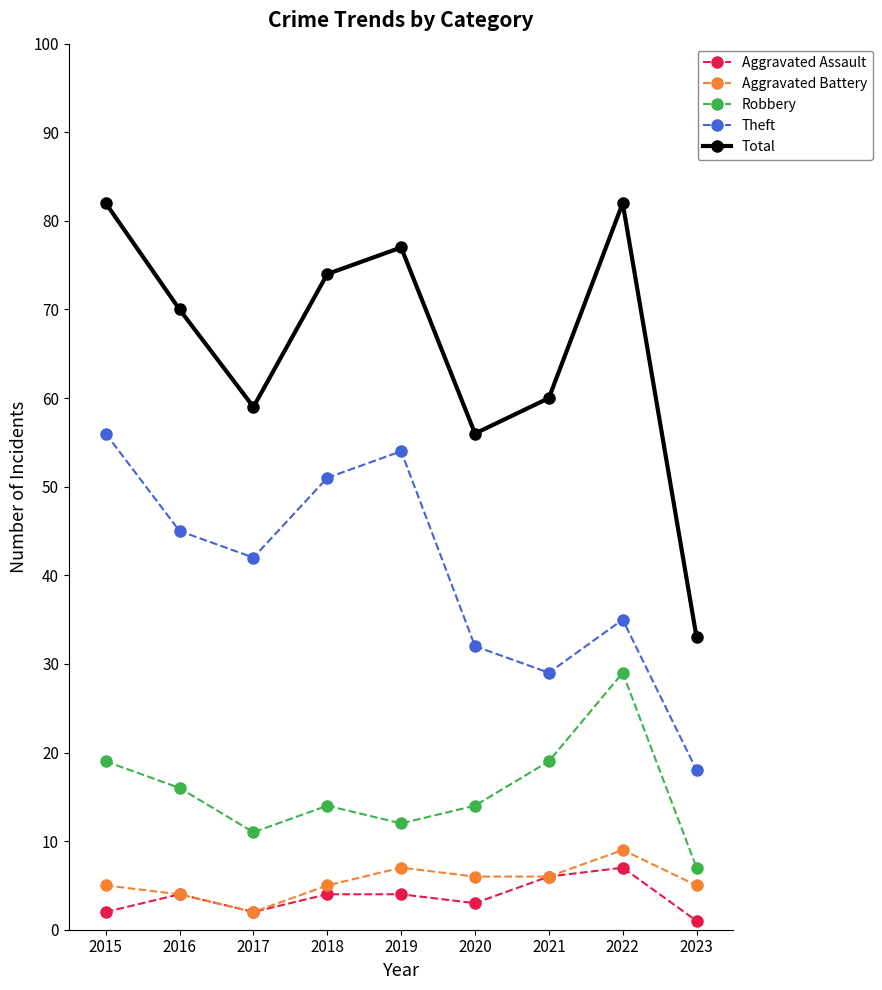

List the series in order of their peak value, lowest first.

Aggravated Assault, Aggravated Battery, Robbery, Theft, Total